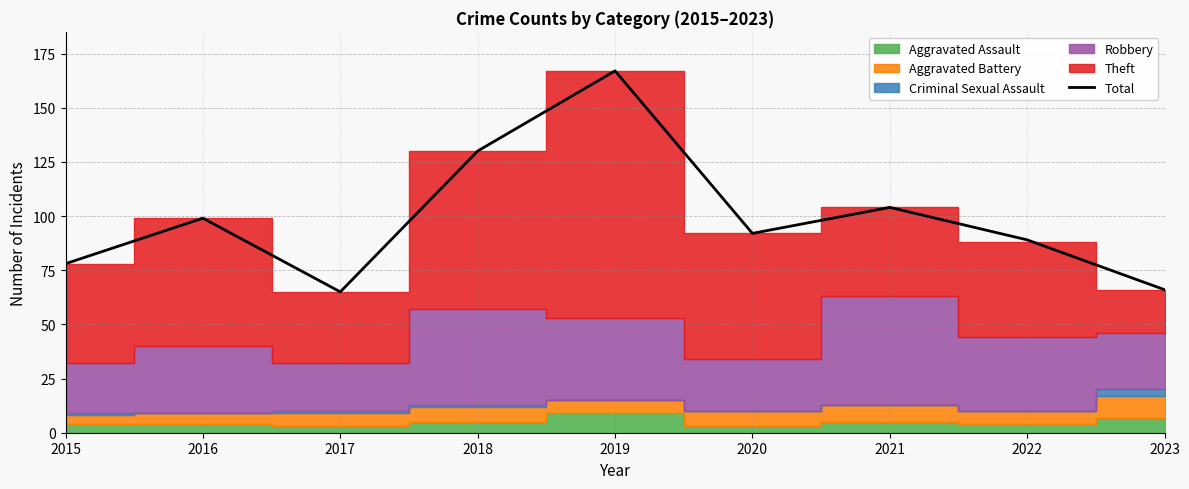

Reading left to right, transcribe all the data shown in this chart.

78	99	65	130	167	92	104	89	66